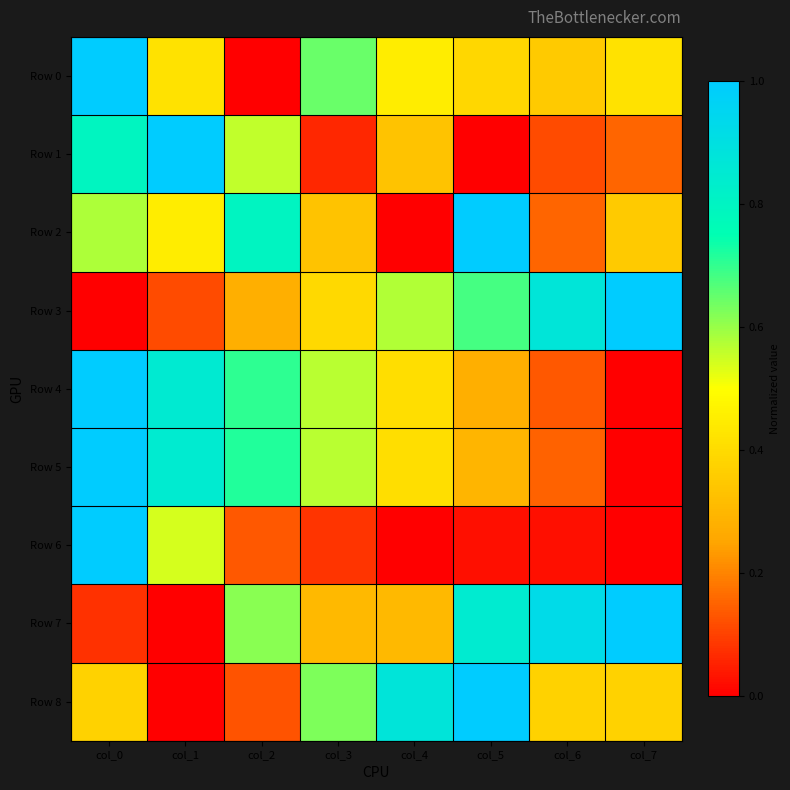

Which label corresponds to the smallest value in the chart?

col_2